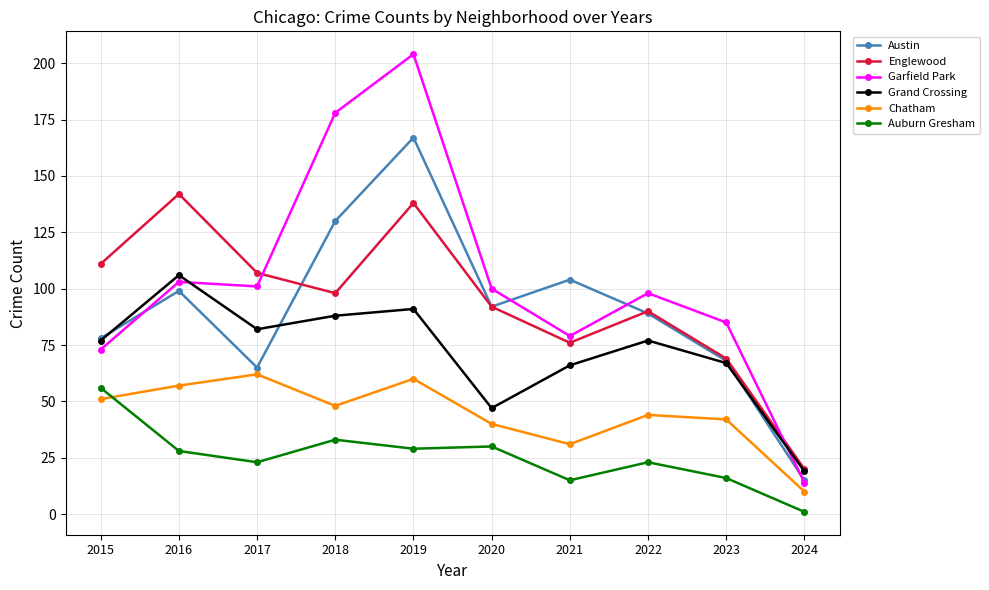

Where is Garfield Park nearest to the value 109?

2016